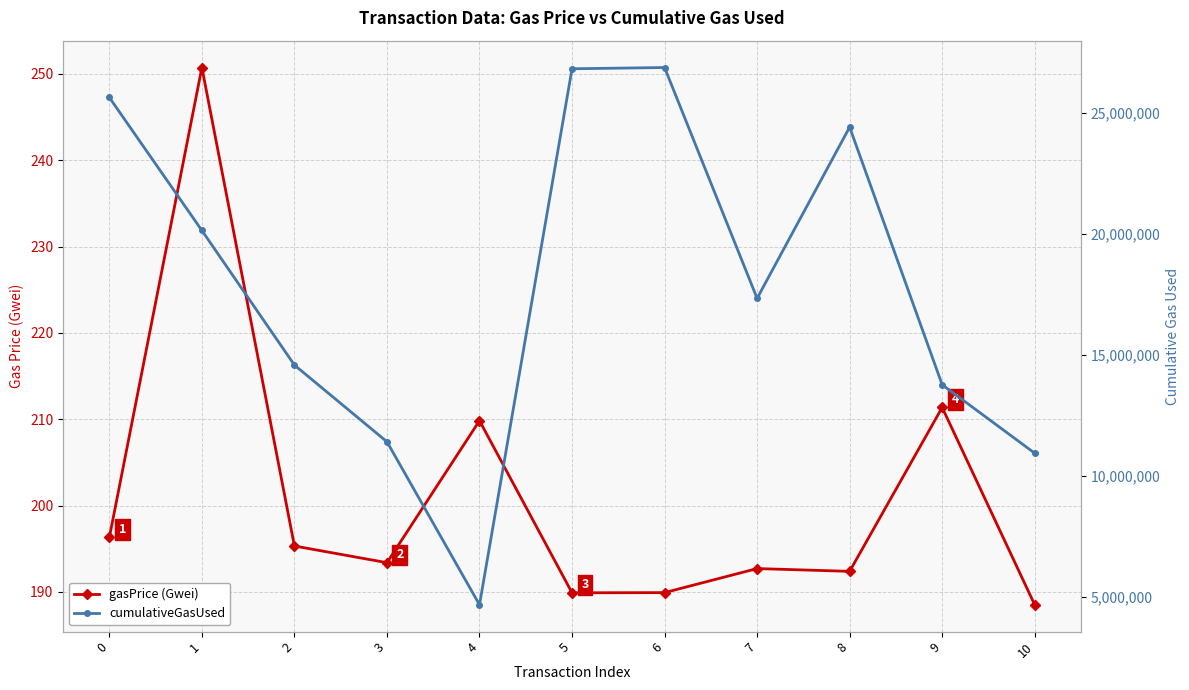

What is the difference between the maximum and minimum values in the cumulativeGasUsed series?

22198071.0